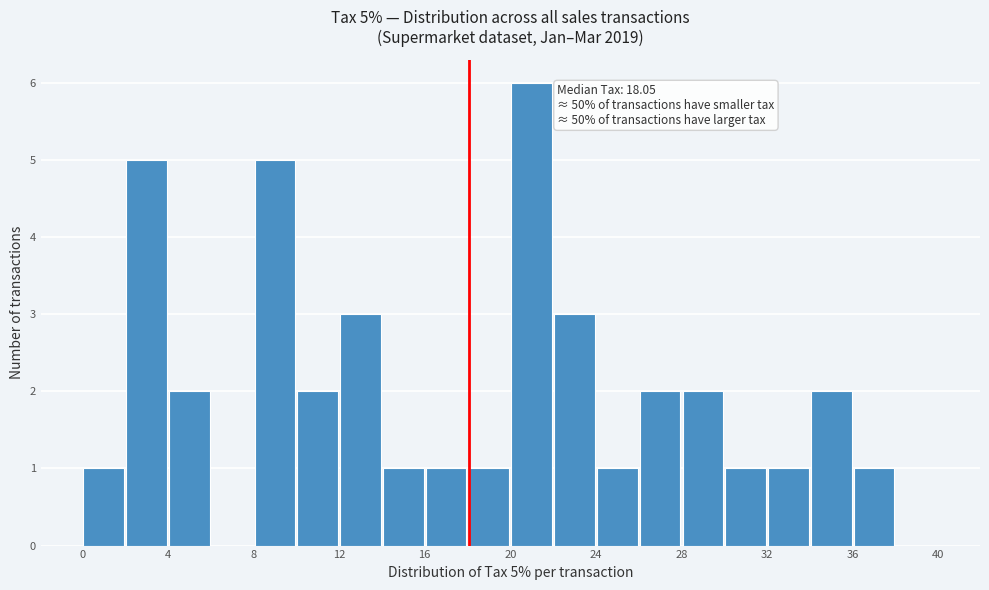

Which range on the x-axis has the tallest bar?

20 to 22